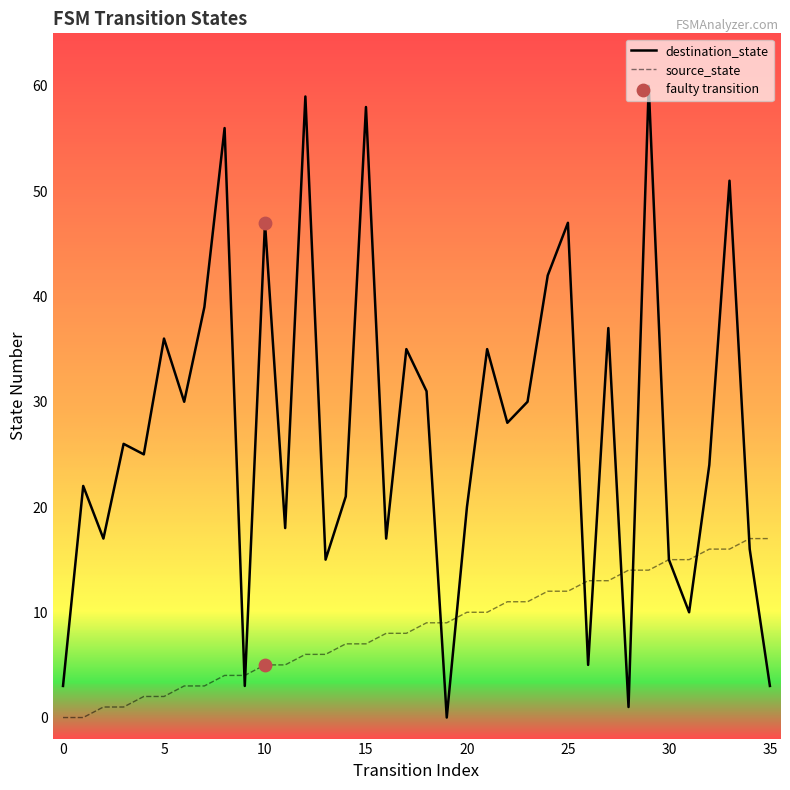

Which series has the largest total across all categories?

destination_state